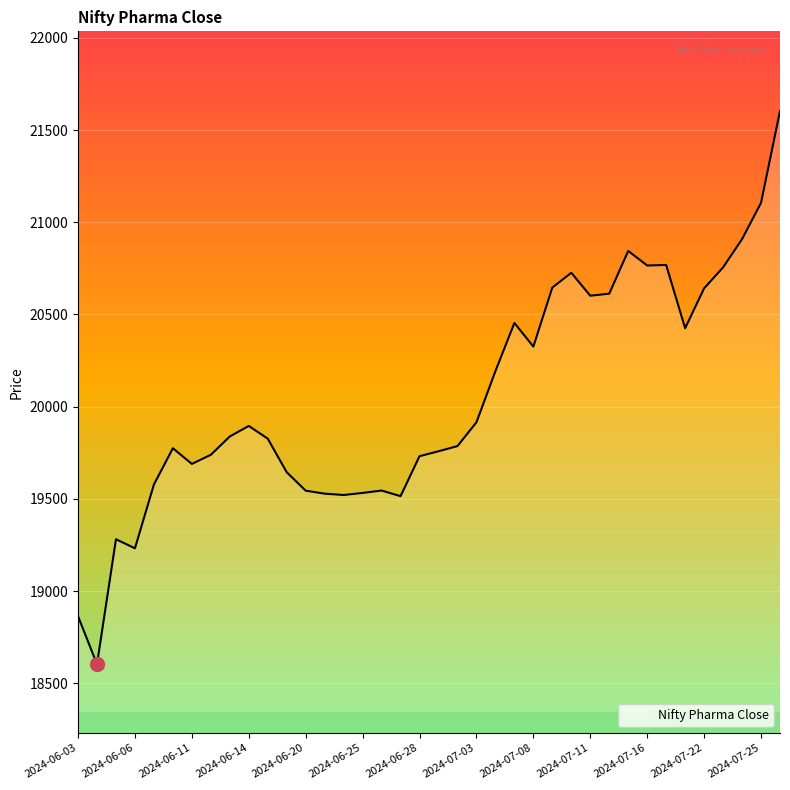

What is the difference between the maximum and minimum values?

2999.9